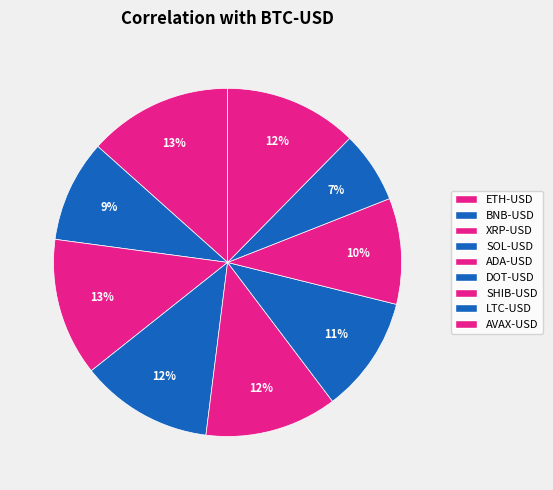

Does BNB-USD represent more than half of the total?

No